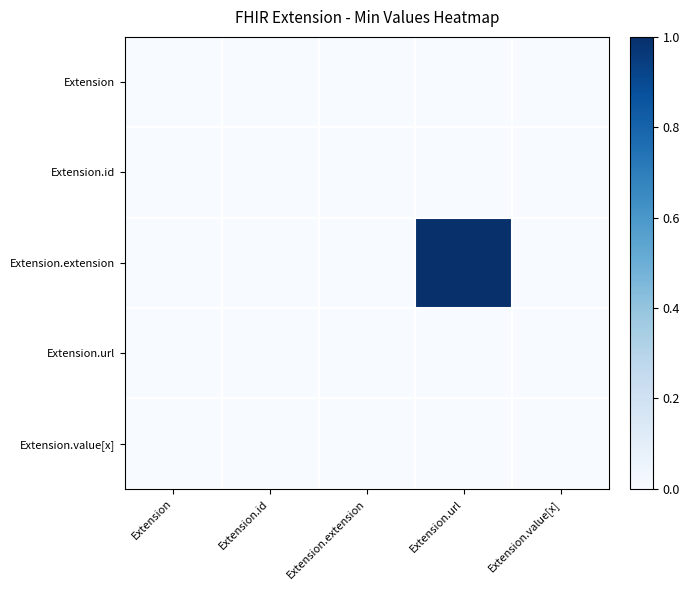

How many distinct data groups are displayed?

5